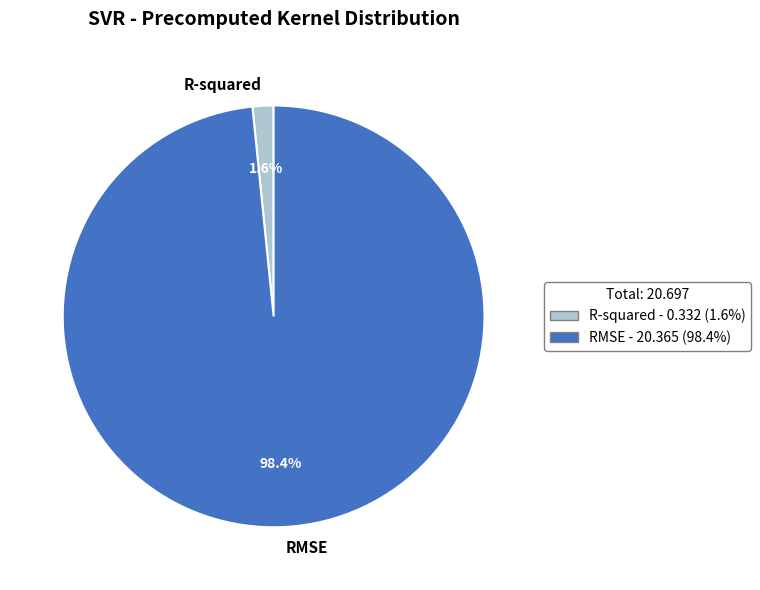

What is the smallest slice in the pie chart?

R-squared